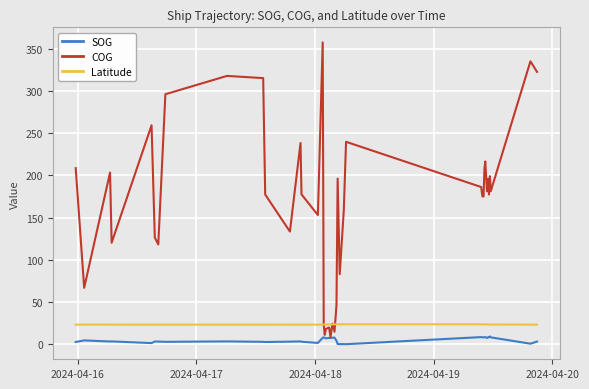

True or false: SOG and Latitude intersect in this chart.

False